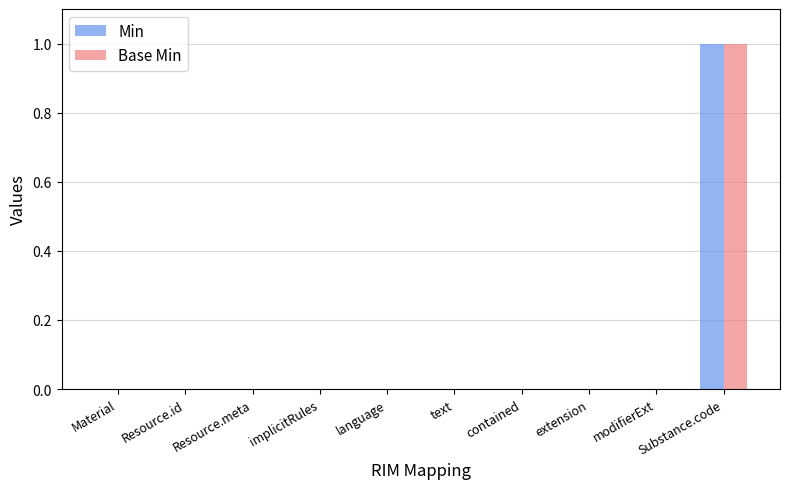

Is the value of Min at Resource.id greater than the value of Base Min at Substance.code?

No